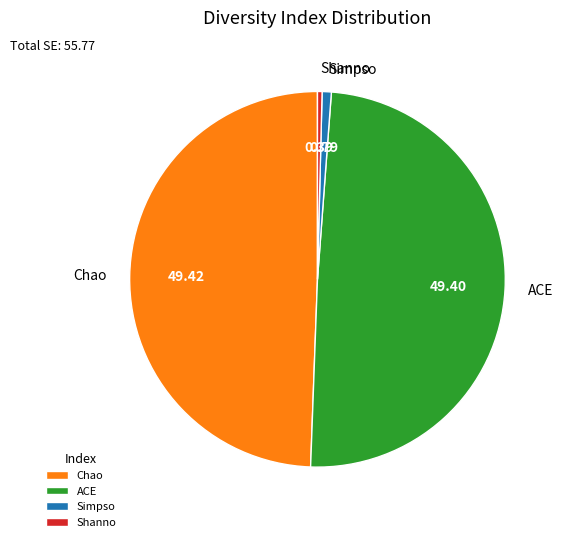

Do Simpso and ACE together represent more than half of the pie?

Yes